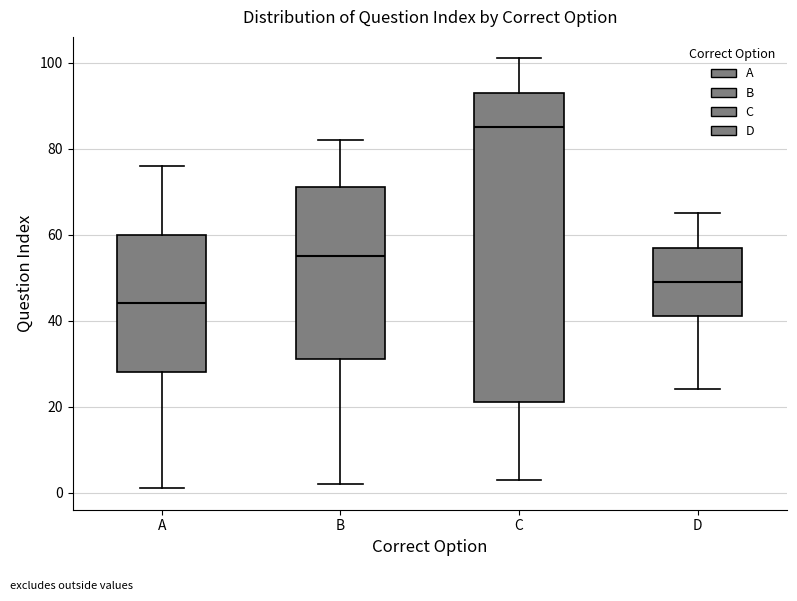

Reading left to right, transcribe this box plot: for each box, give where its median line is, the range the box spans, and where its two whiskers end, as read against the y-axis. The values are not printed on the chart, so give them approximately, as read against the axis.

A: median 44, box 28 to 60, whiskers 2 to 76
B: median 56, box 32 to 72, whiskers 2 to 82
C: median 86, box 22 to 94, whiskers 4 to 102
D: median 50, box 42 to 58, whiskers 24 to 66